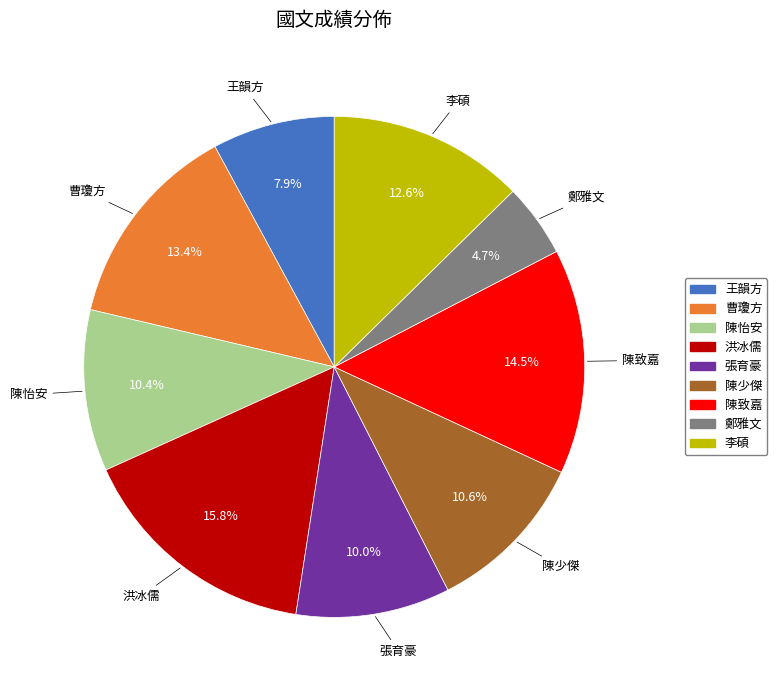

Which category has the smallest portion of the pie?

鄭雅文